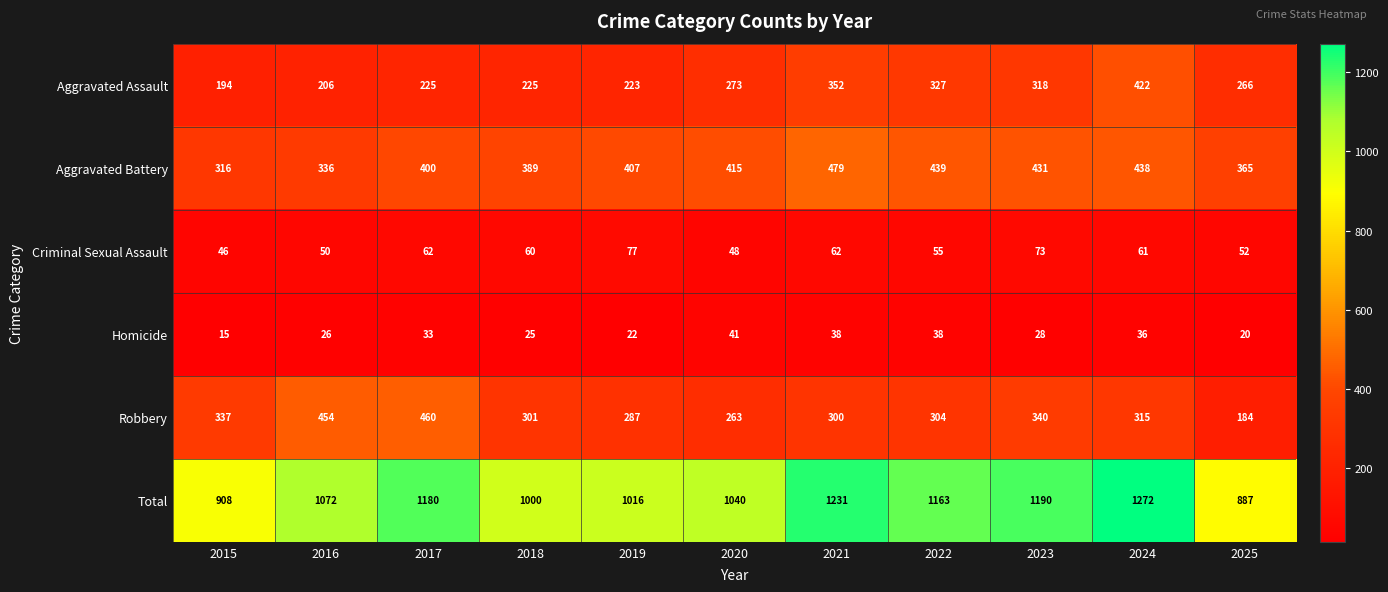

The Homicide series shows 15 at 2015. True or false?

True